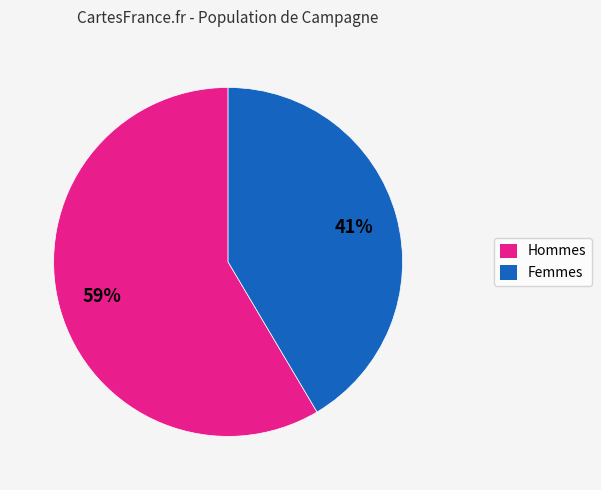

Is there a majority slice in this chart?

Yes